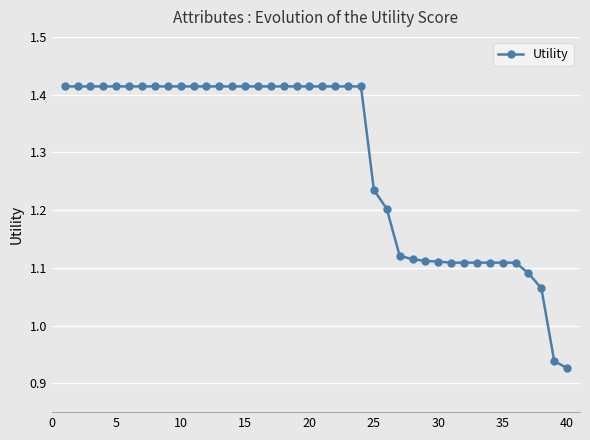

What is the difference between the maximum and minimum values?

0.5